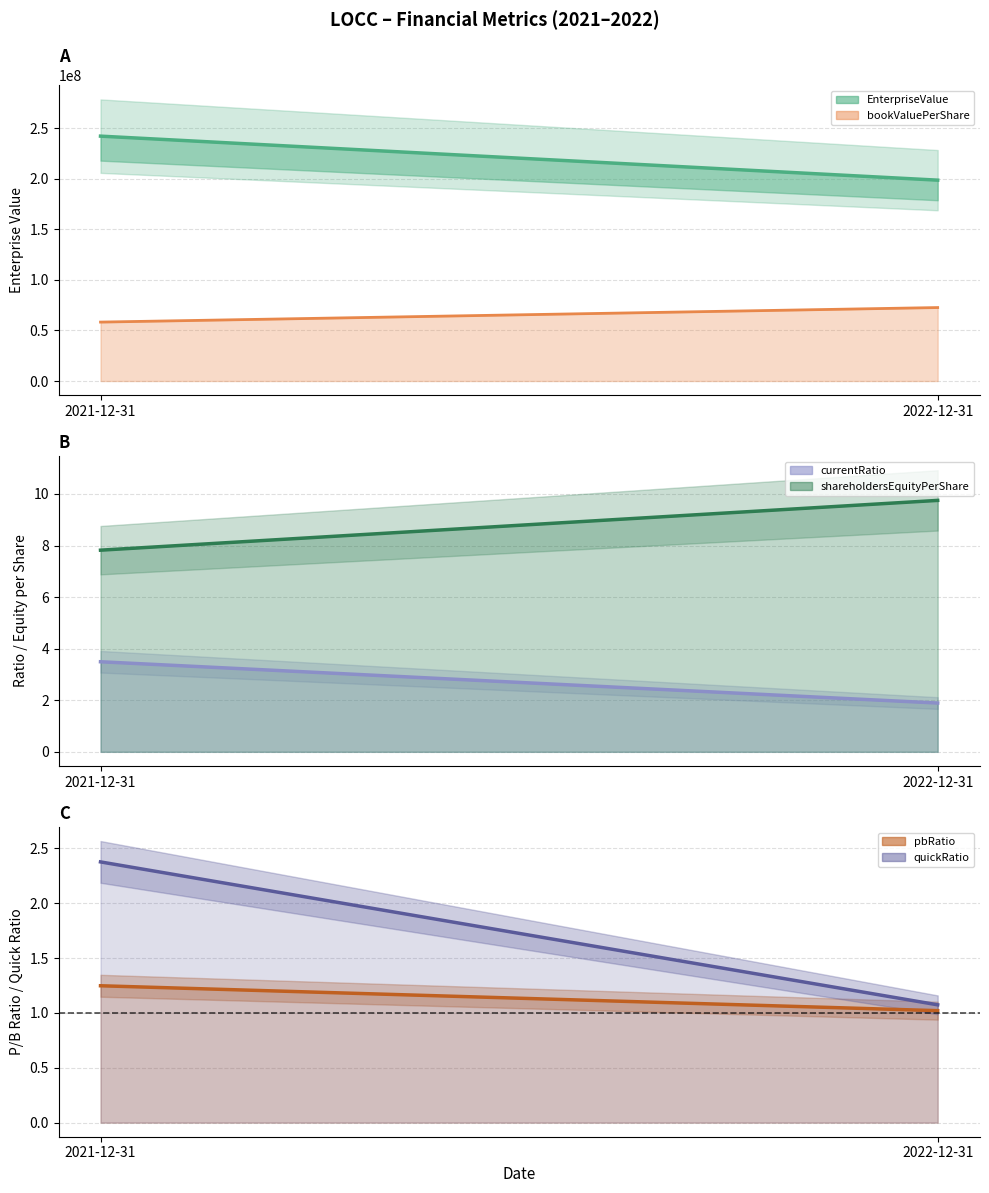

Where is shareholdersEquityPerShare nearest to the value 8?

2021-12-31